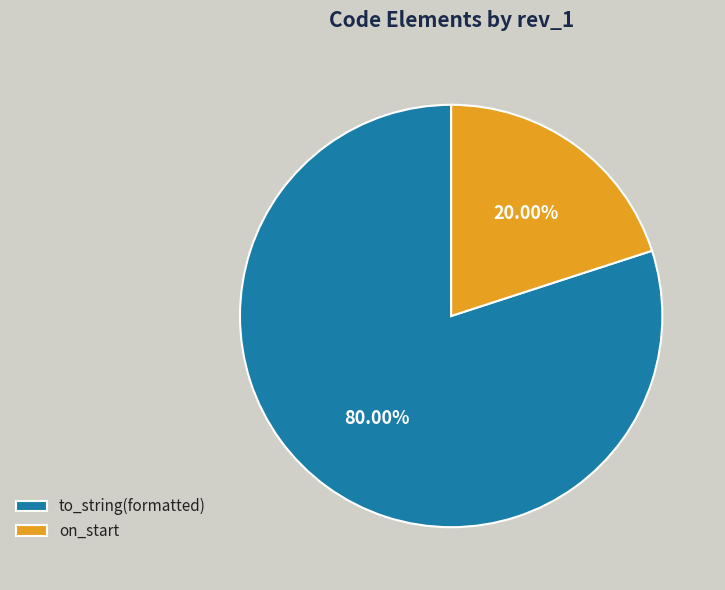

Combined, what portion of the pie is on_start and to_string(formatted)?

100.0%